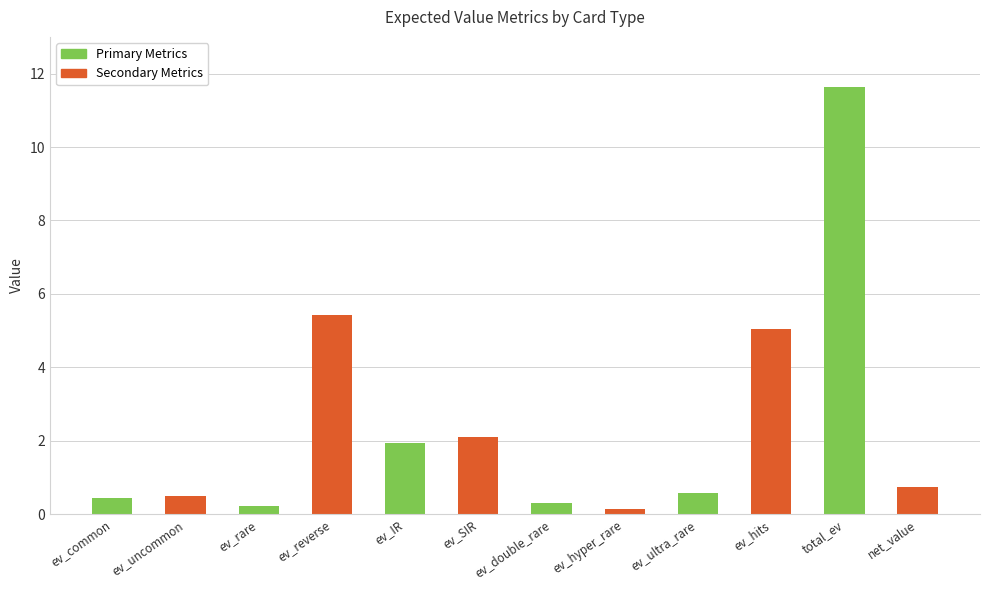

Are the bars horizontal?

No